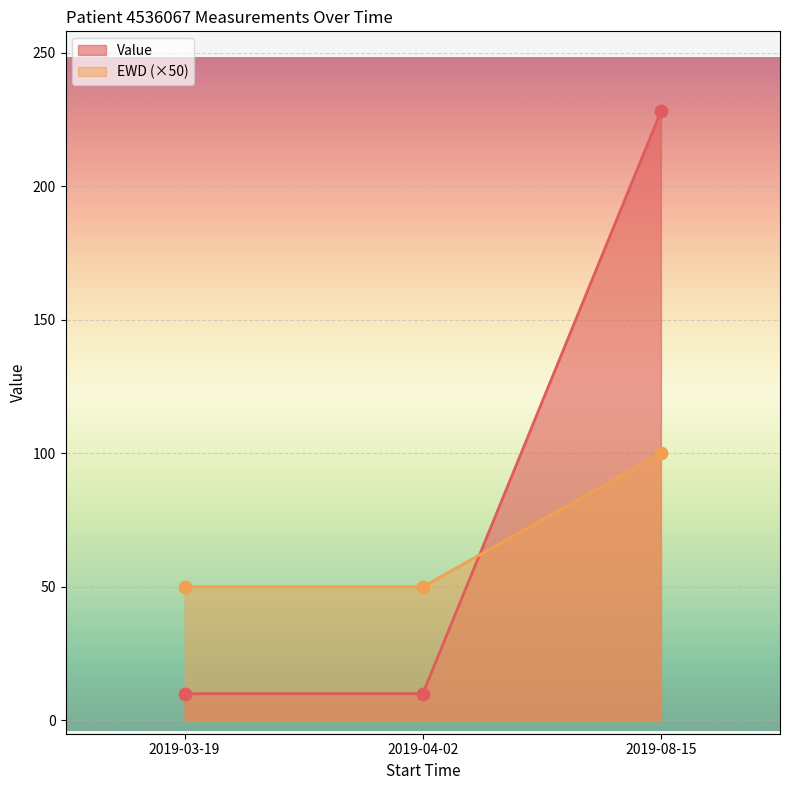

Which series reaches the minimum Y coordinate?

Value